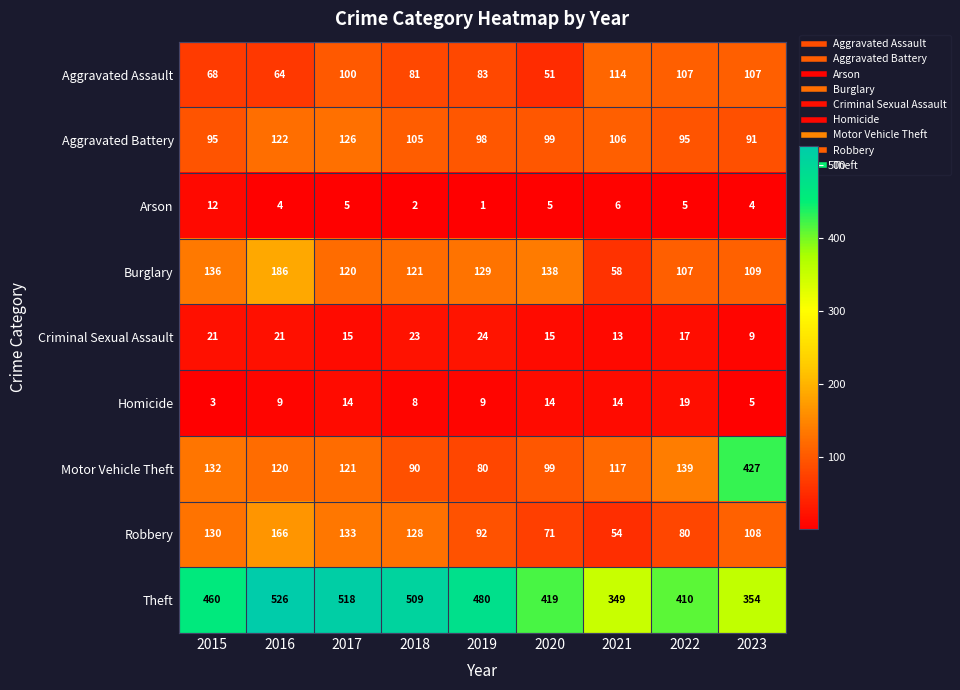

What is the sum of the Robbery values at 2019 and 2020?

163